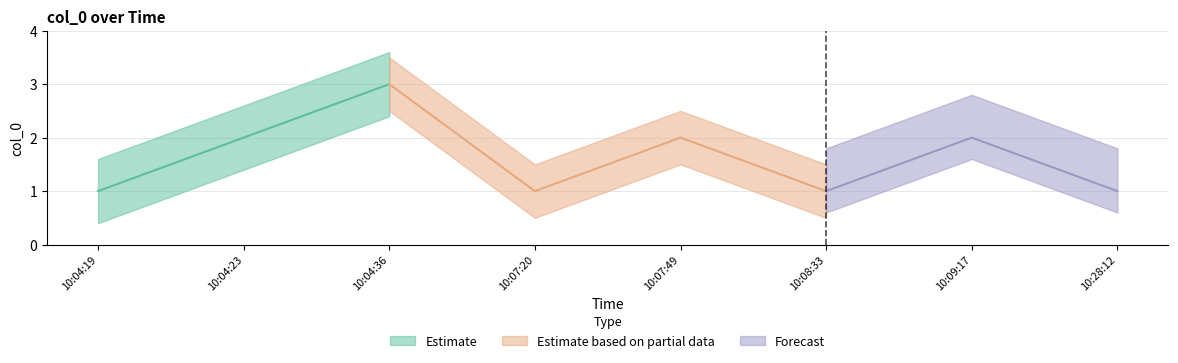

What position from the left is 10:04:36?

3